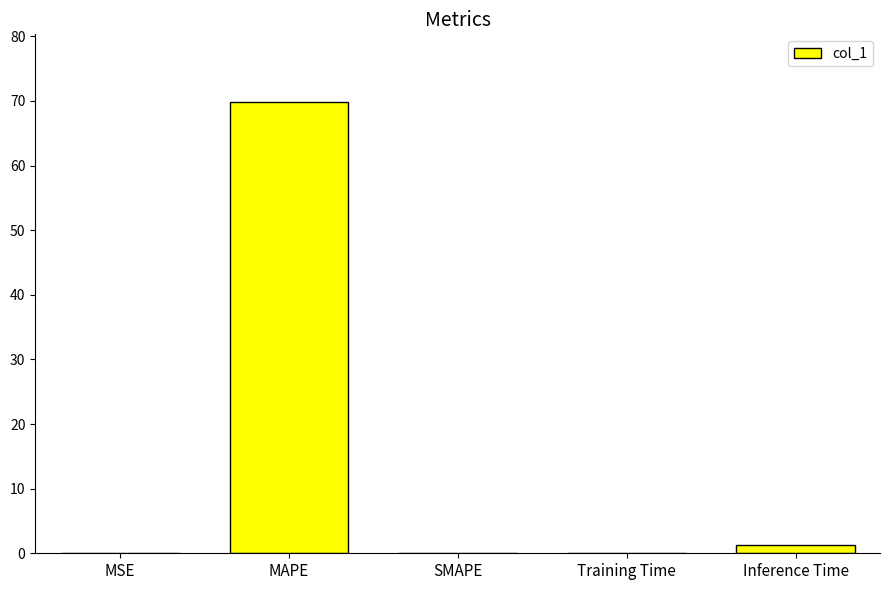

Count the number of categories in the chart.

5